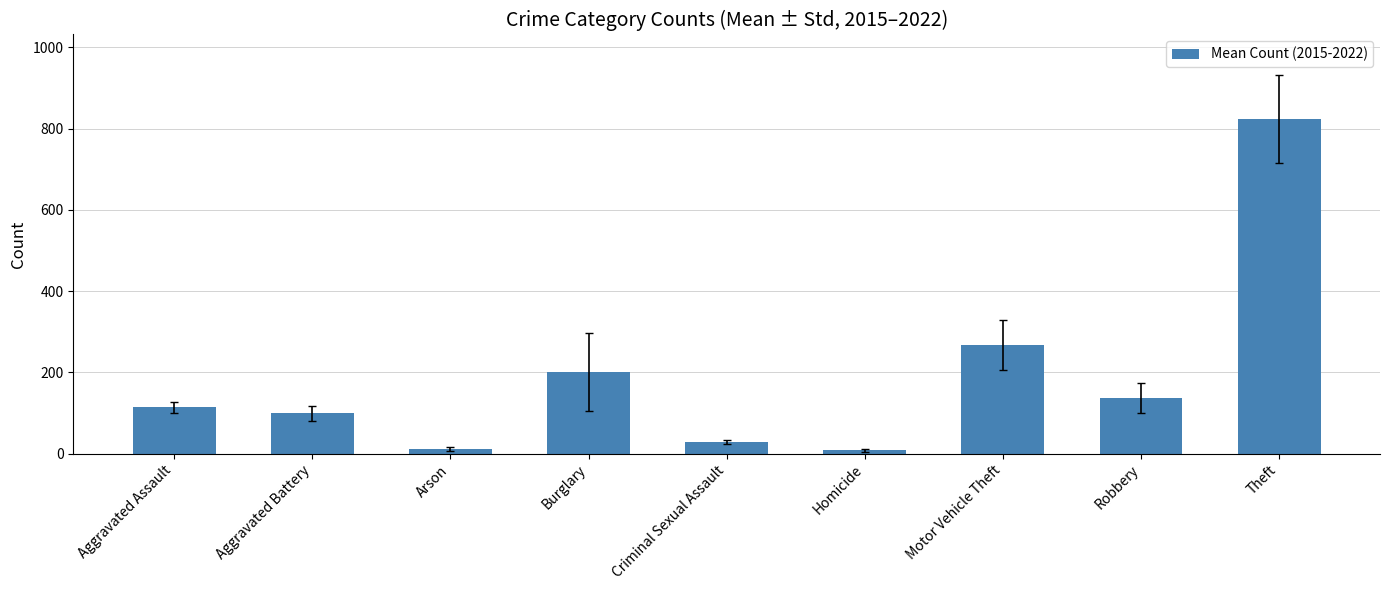

What is the label of the 6th bar from the right?

Burglary